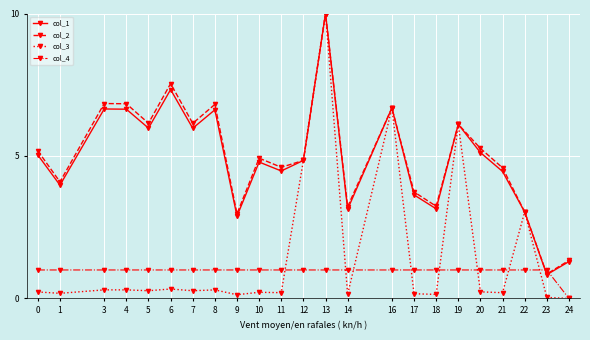

True or false: col_4 has a value of 1.7 at 1.

False